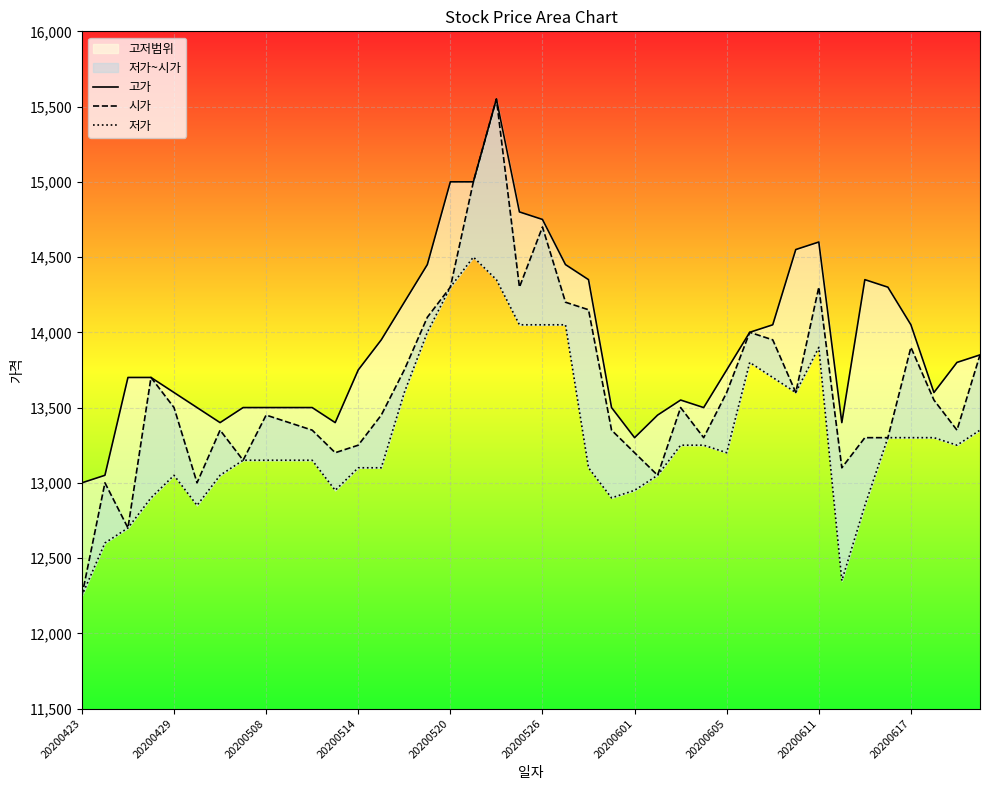

What is the total value across all series at 25?

39550